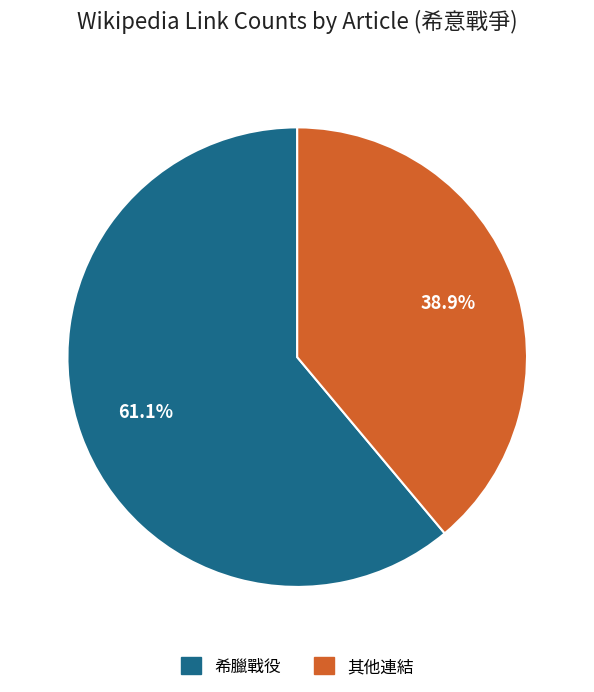

Is there a majority slice in this chart?

Yes